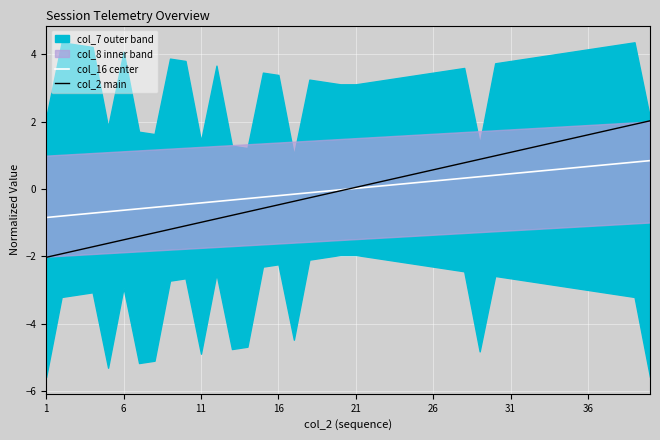

What is the lowest value of the col_2 main series?

-2.0